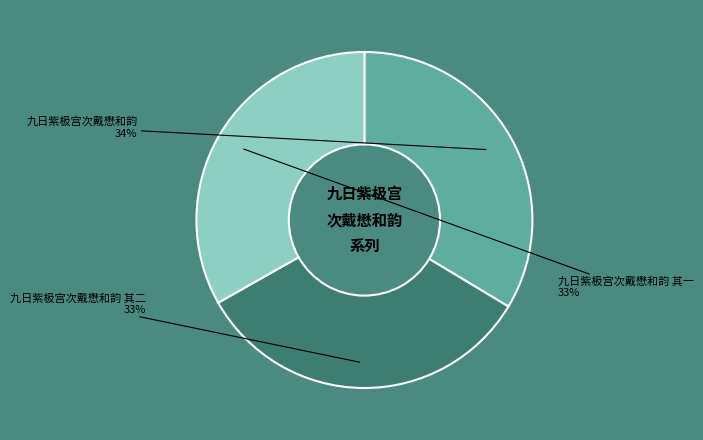

Is the sum of 九日紫极宫次戴懋和韵 其二 and 九日紫极宫次戴懋和韵 greater than half?

Yes